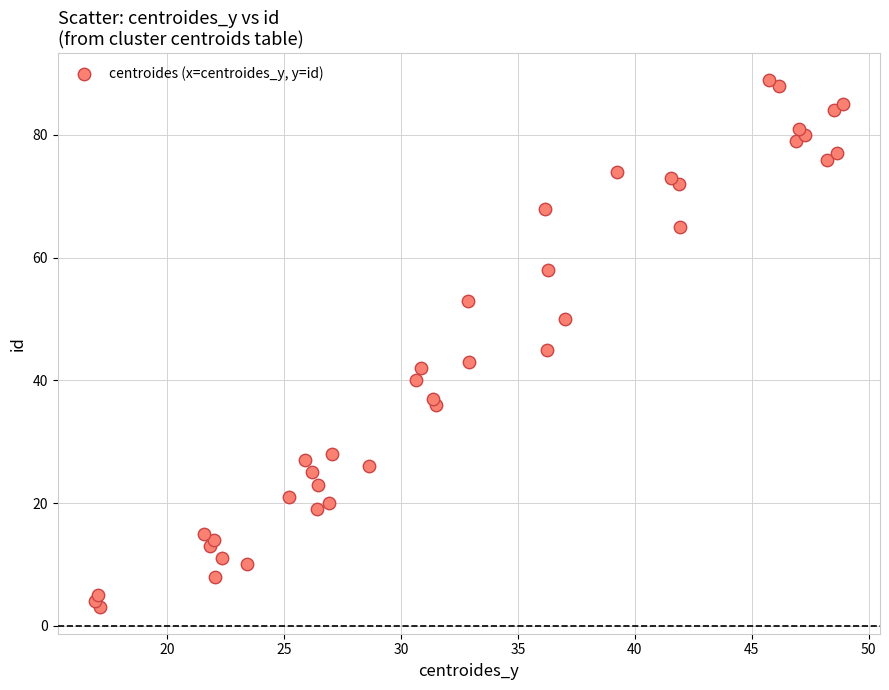

What is the range of Y values (max minus min)?

86